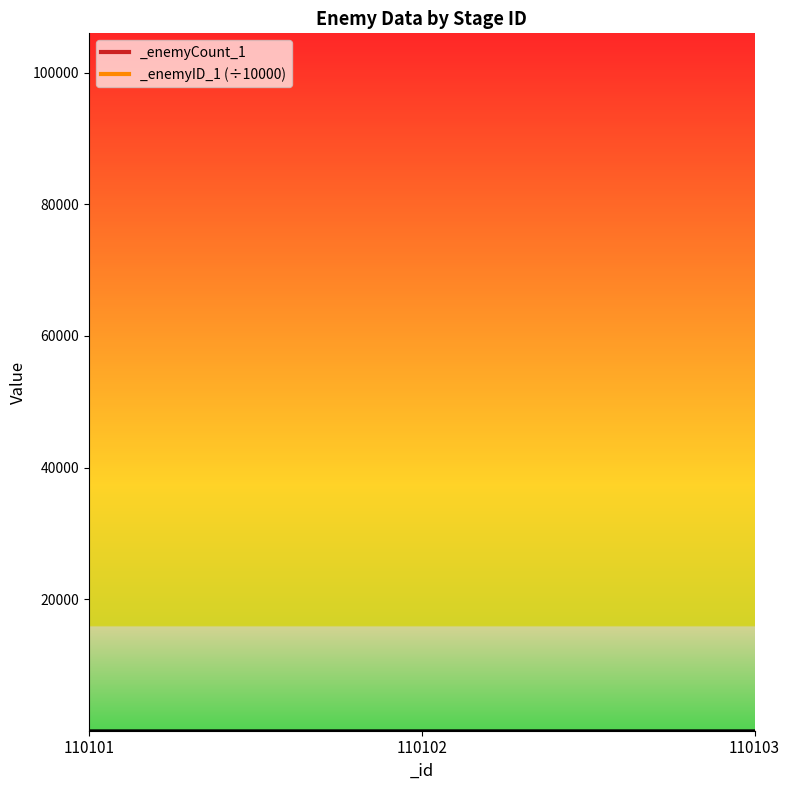

Is it true that the value at 110102 is 1?

False